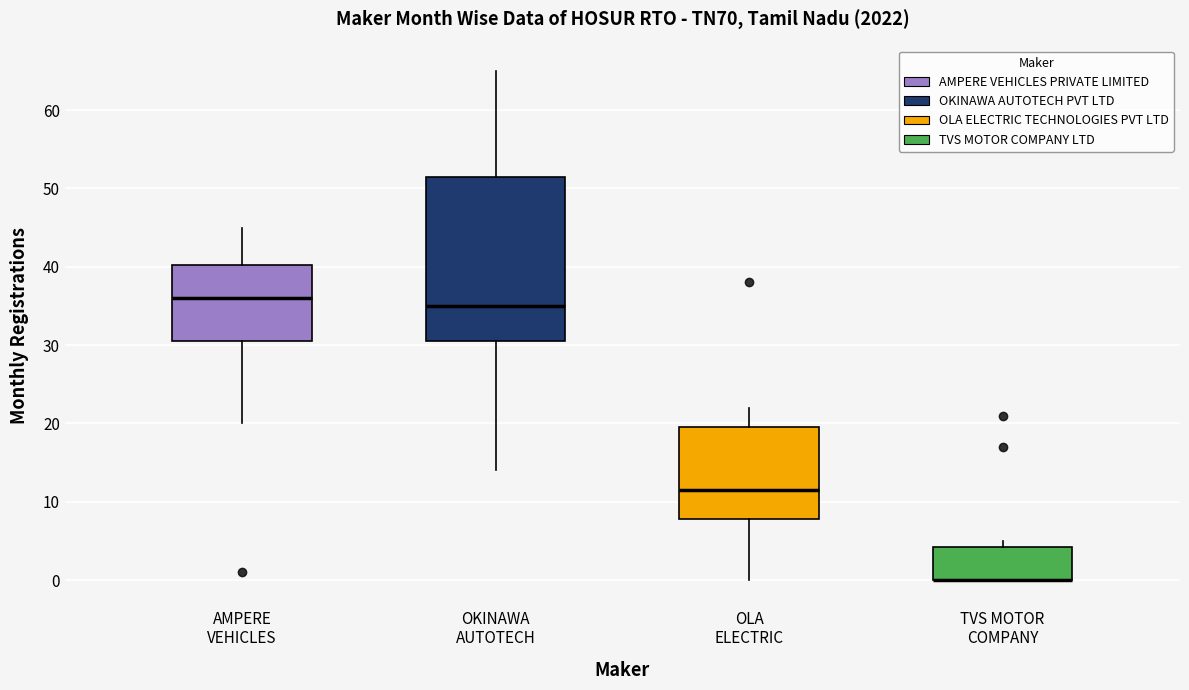

Reading left to right, transcribe this box plot: for each box, give where its median line is, the range the box spans, and where its two whiskers end, as read against the y-axis. The values are not printed on the chart, so give them approximately, as read against the axis.

AMPERE VEHICLES: median 36, box 31 to 40, whiskers 20 to 45
OKINAWA AUTOTECH: median 35, box 31 to 52, whiskers 14 to 65
OLA ELECTRIC: median 12, box 8 to 20, whiskers 0 to 22
TVS MOTOR COMPANY: median 0 (drawn on the box's lower edge), box 0 to 4, whiskers 0 to 5